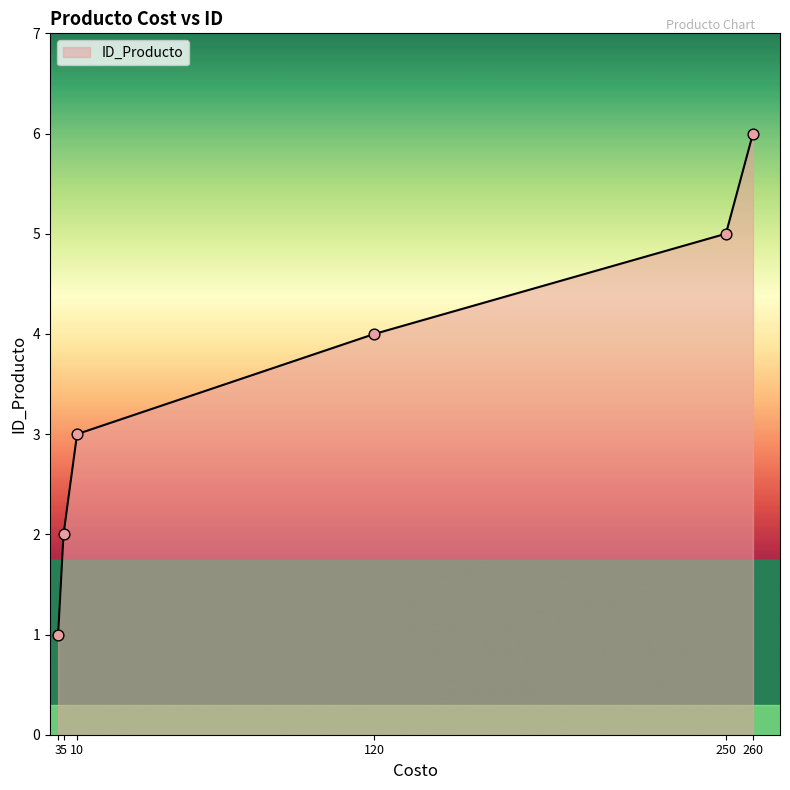

Approximately how many times larger is the value at 5 compared to 120?

0.5